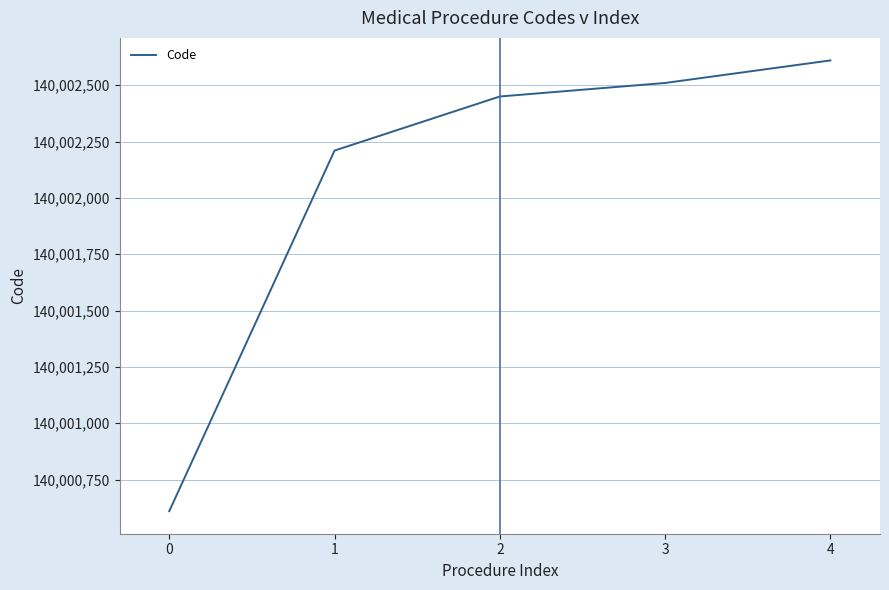

What is the change in value from 1 to 2?

+240